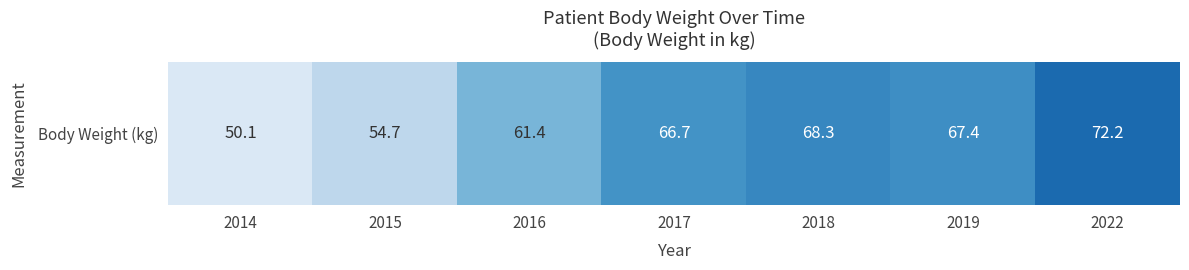

What value does the data have at 2015?

54.7